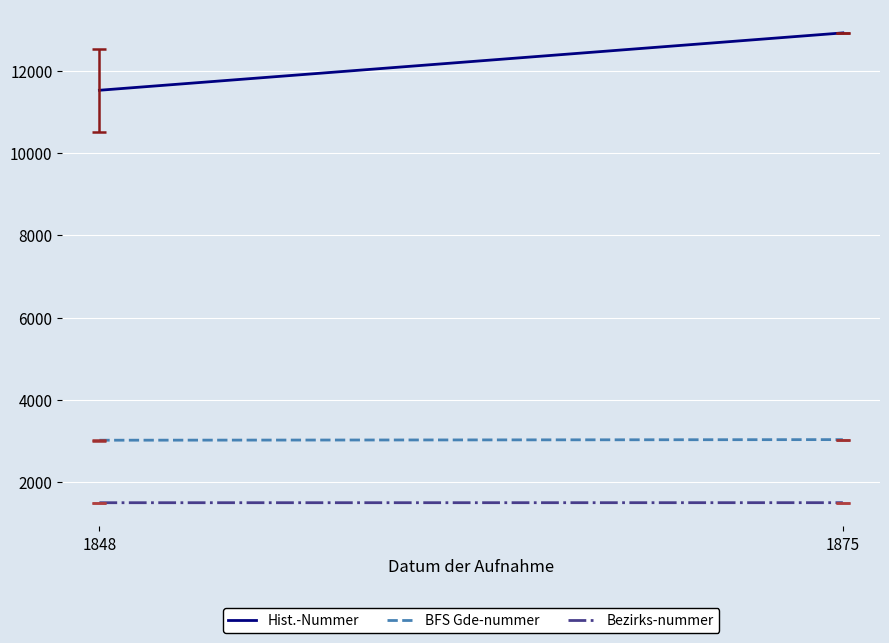

At which category does the chart reach its peak across all series?

1875